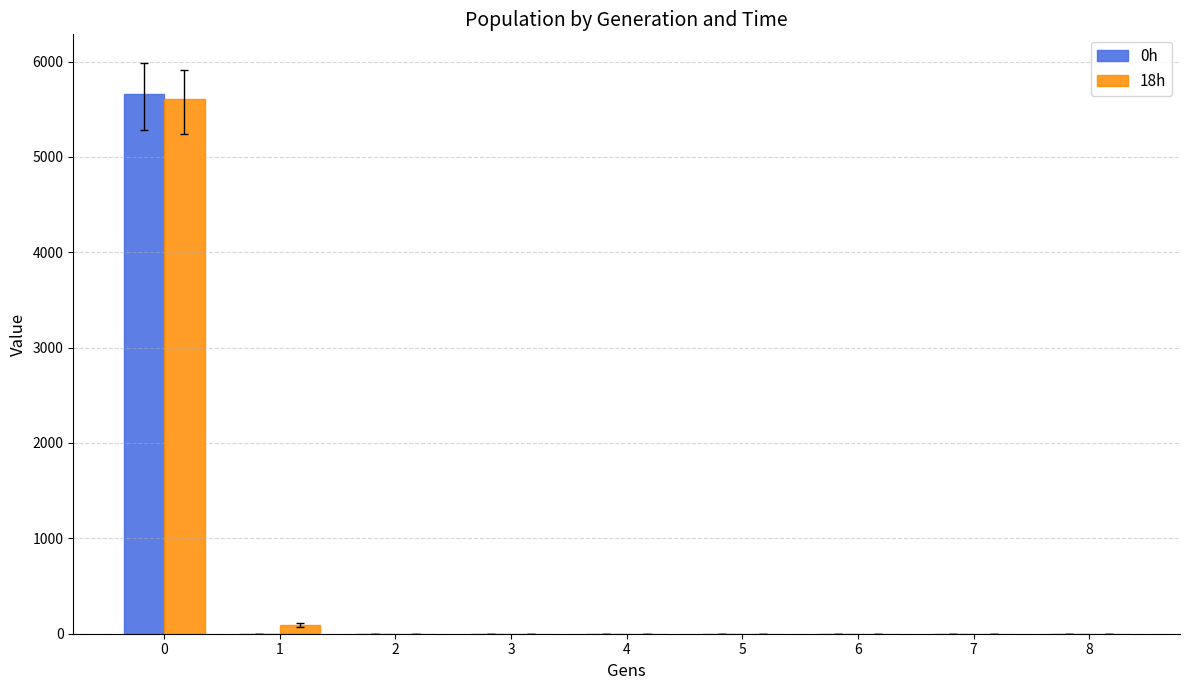

List the series in order of their peak value, highest first.

0h, 18h